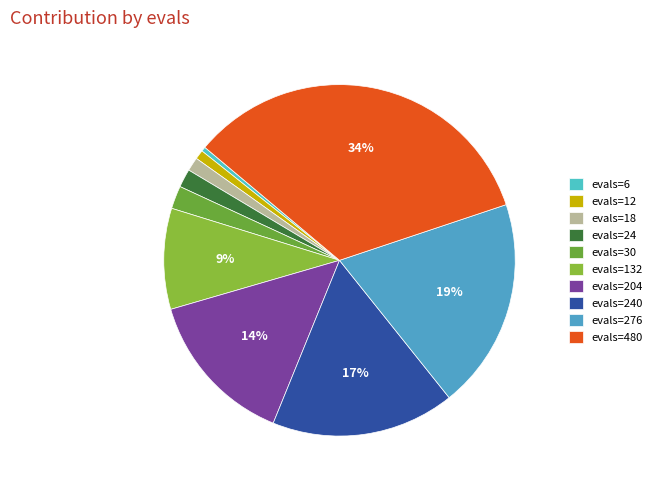

What percentage do evals=12 and evals=276 together represent?

20.3%